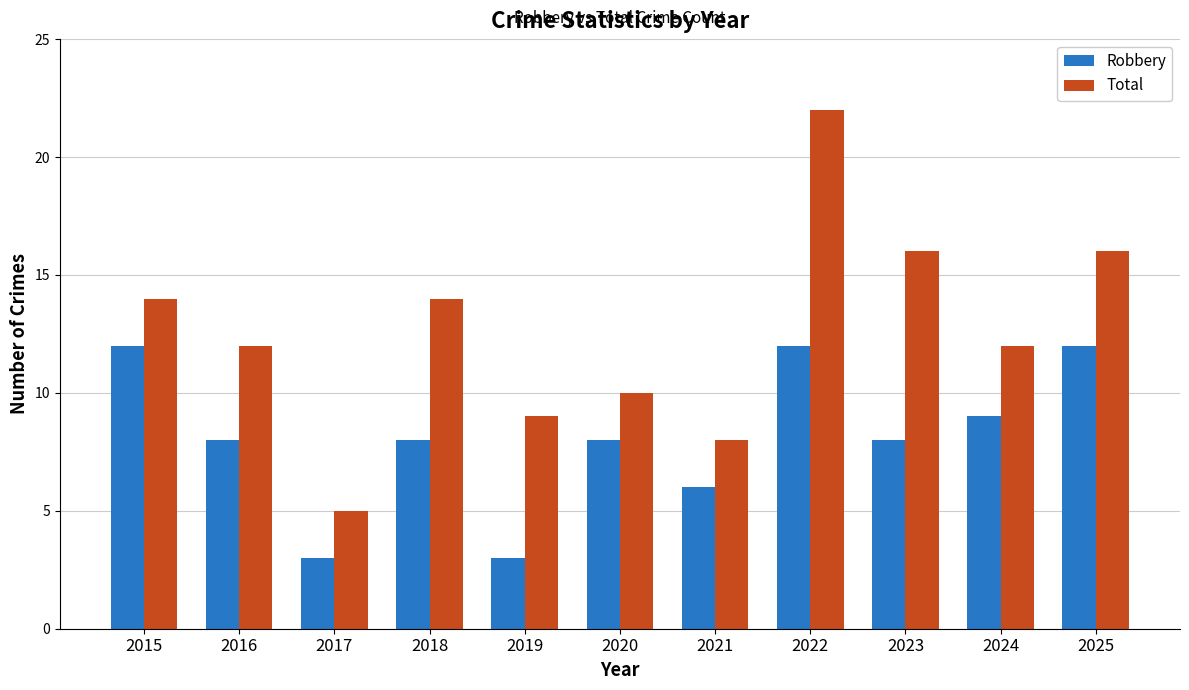

True or false: Total has a value of 21 at 2023.

False